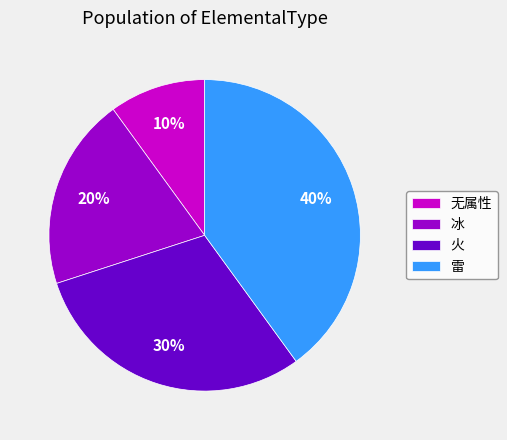

Does 雷 represent more than half of the total?

No